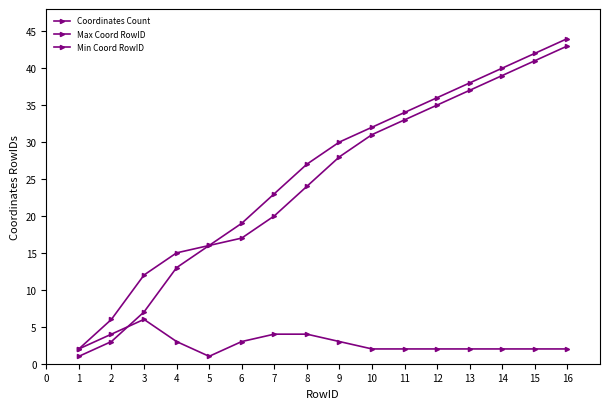

Where do Coordinates Count and Min Coord RowID first cross each other?

2 and 3